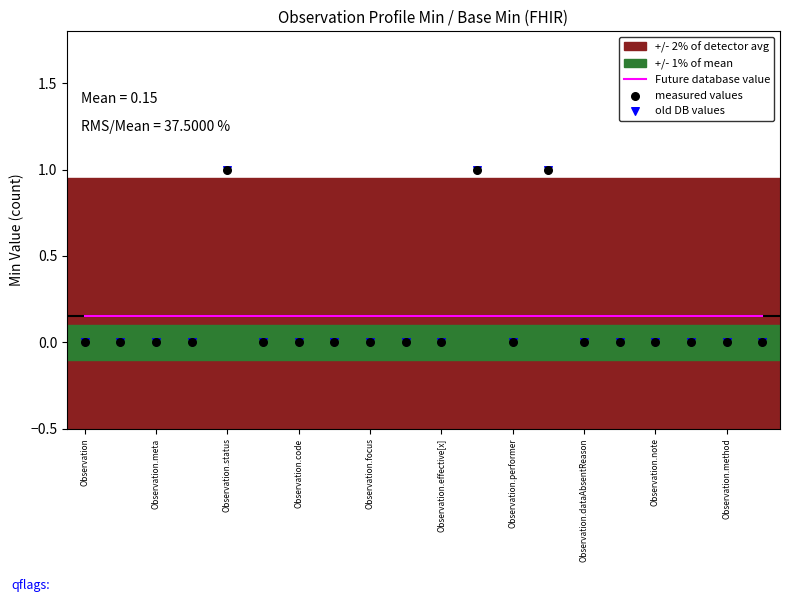

Which series has the largest total across all categories?

Future database value